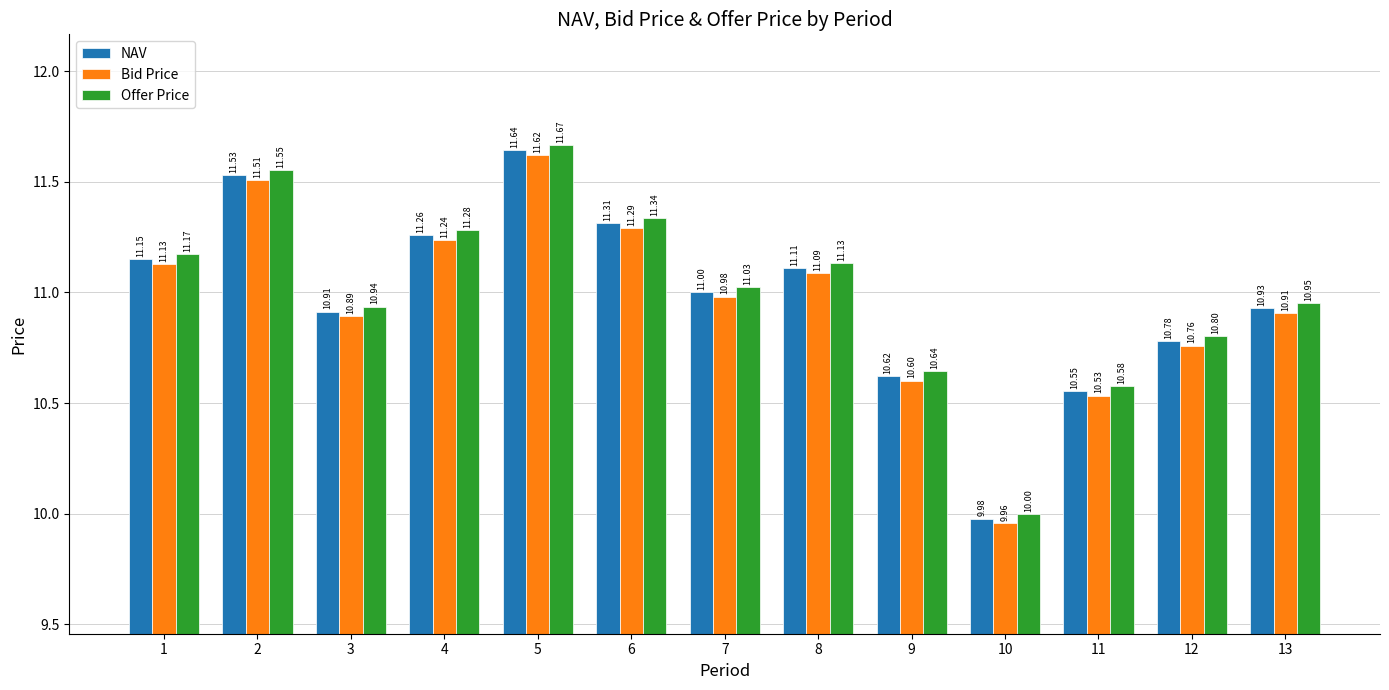

The Bid Price series shows 2.3 at 6. True or false?

False